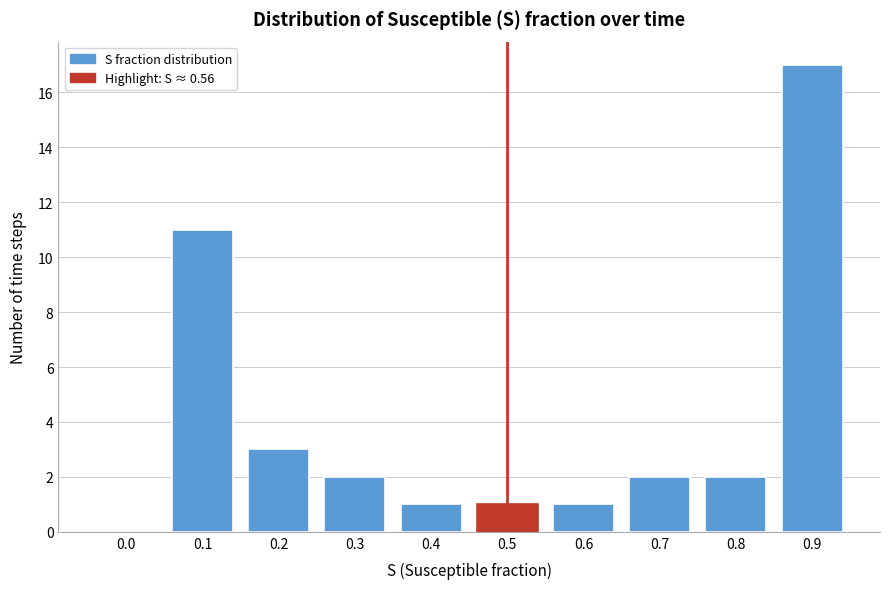

Reading right to left, extract all data points from this chart.

0.9=17	0.8=2	0.7=2	0.6=1	0.5=1	0.4=1	0.3=2	0.2=3	0.1=11	0.0=0